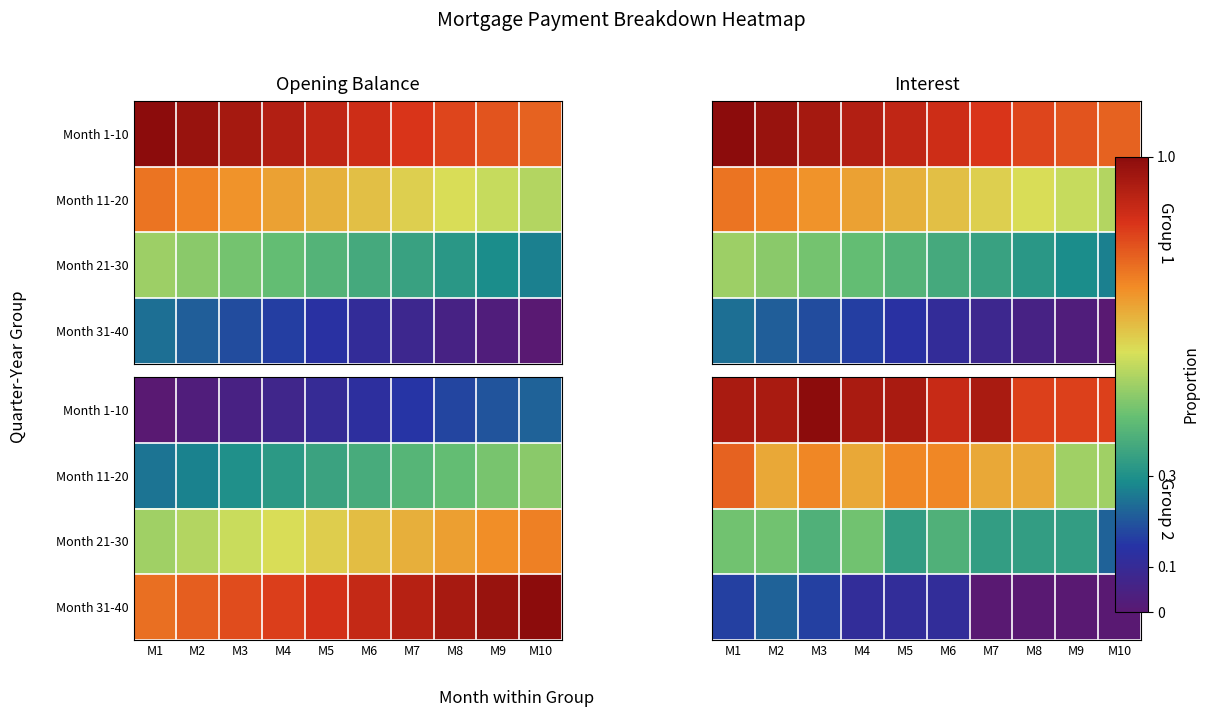

The value of Month 11-20 at M3 is 1.0. True or false?

False